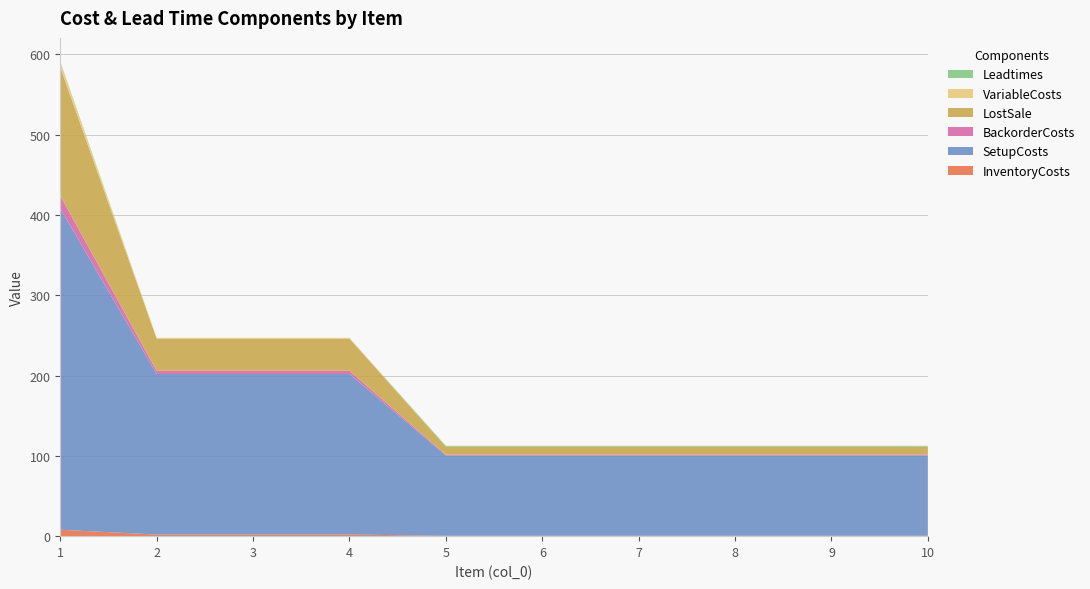

Reading left to right, transcribe all the data shown in this chart.

InventoryCosts: 1=8.0	2=2.0	3=2.0	4=2.0	5=0.5	6=0.5	7=0.5	8=0.5	9=0.5	10=0.5
SetupCosts: 1=400.0	2=200.0	3=200.0	4=200.0	5=100.0	6=100.0	7=100.0	8=100.0	9=100.0	10=100.0
BackorderCosts: 1=16.0	2=4.0	3=4.0	4=4.0	5=1.0	6=1.0	7=1.0	8=1.0	9=1.0	10=1.0
LostSale: 1=160.0	2=40.0	3=40.0	4=40.0	5=10.0	6=10.0	7=10.0	8=10.0	9=10.0	10=10.0
VariableCosts: 1=6.0	2=1.0	3=1.0	4=1.0	5=0.0	6=0.0	7=0.0	8=0.0	9=0.0	10=0.0
Leadtimes: 1=1.0	2=0.0	3=0.0	4=0.0	5=1.0	6=1.0	7=1.0	8=1.0	9=1.0	10=1.0